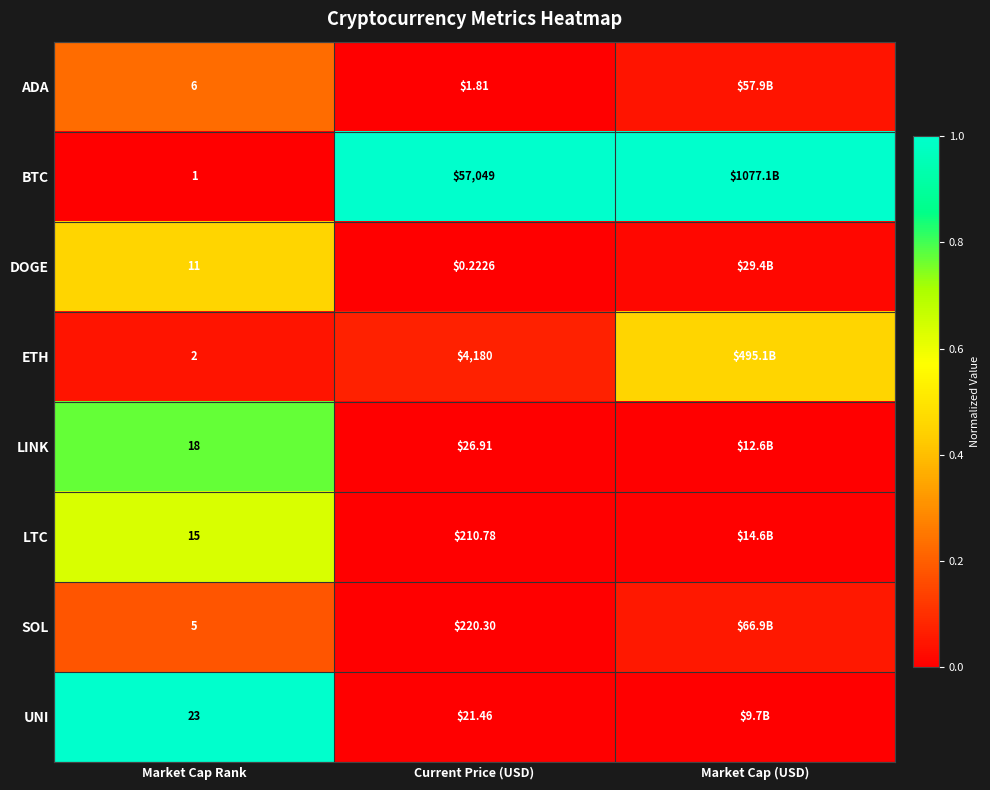

Rank the series at Market Cap Rank from lowest to highest value.

BTC, ETH, SOL, ADA, DOGE, LTC, LINK, UNI